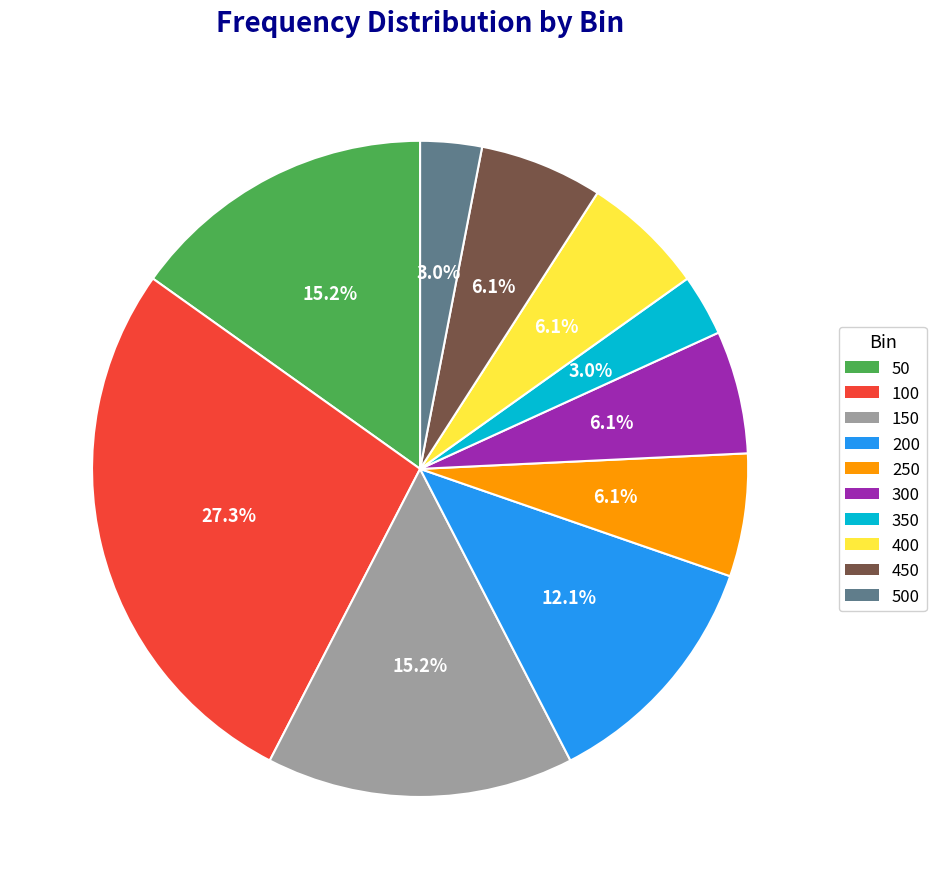

Is there any slice that represents more than half of the pie?

No